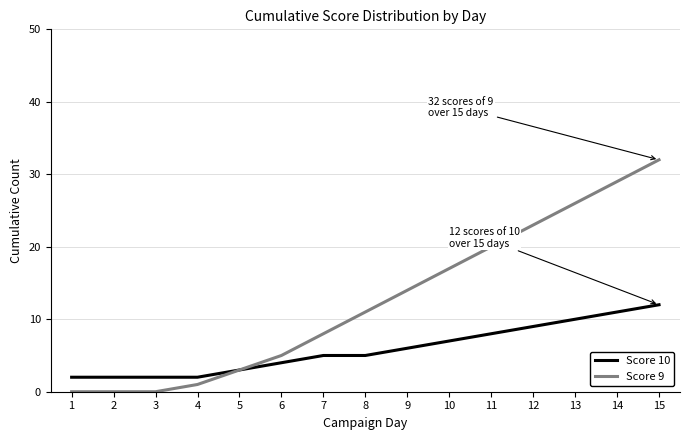

What is the maximum value shown in the chart?

32